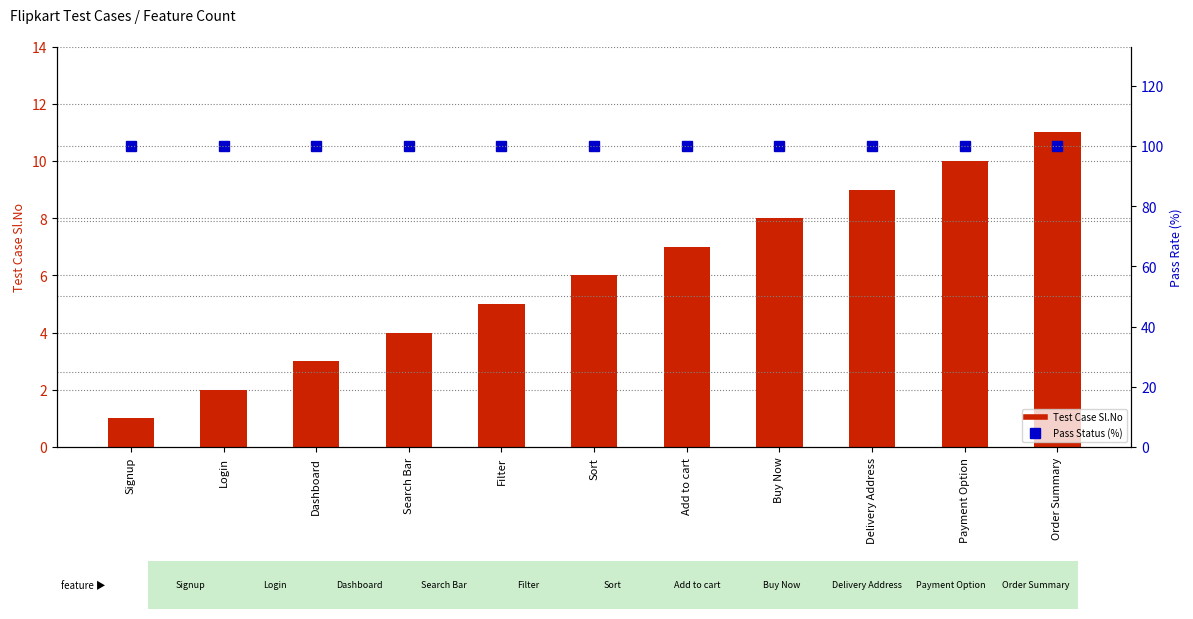

Reading left to right, list all the values displayed in this chart.

Test Case No.: 1	2	3	4	5	6	7	8	9	10	11
Pass Status (%): 100	100	100	100	100	100	100	100	100	100	100